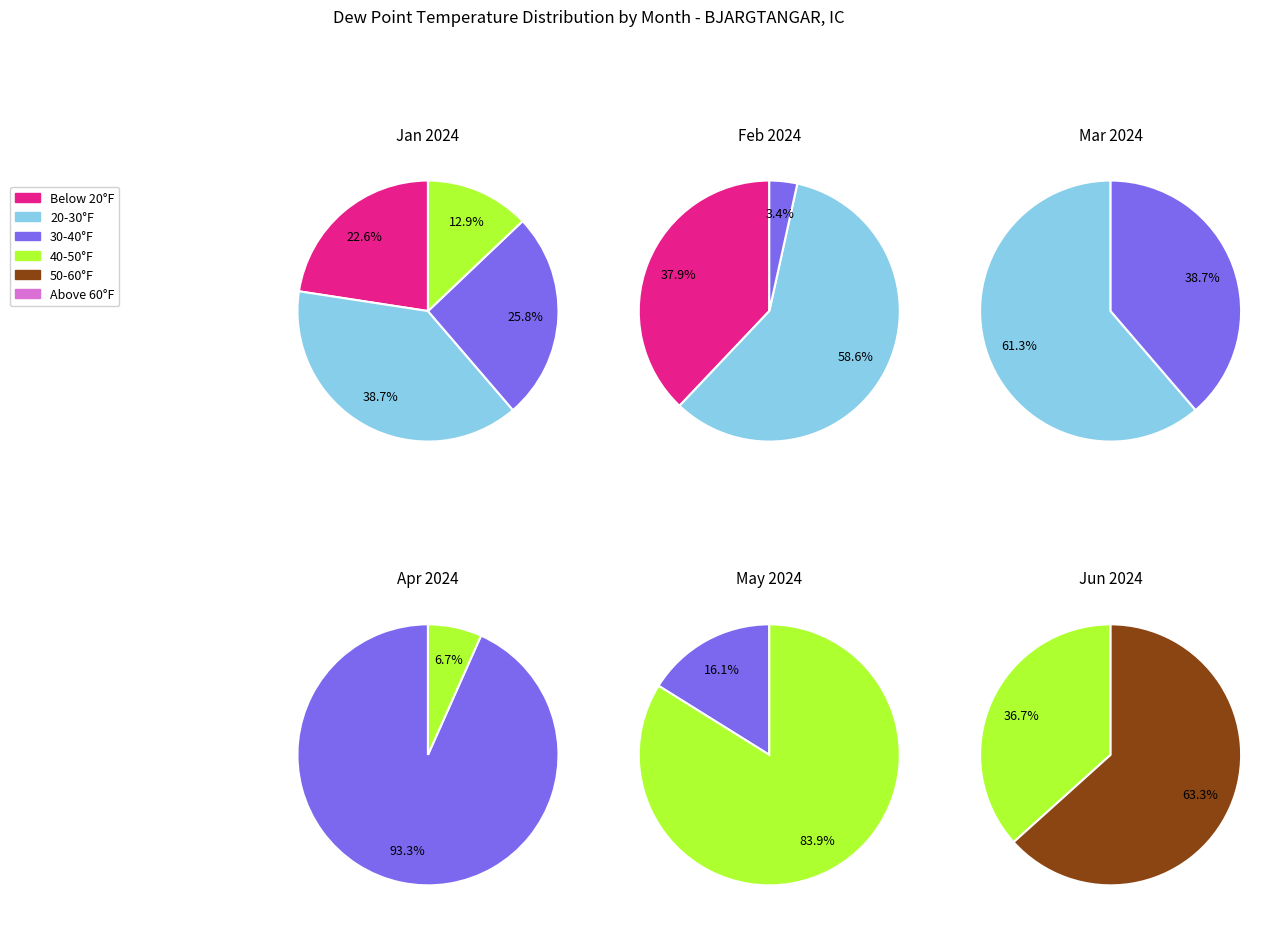

Do 2 and 3 together represent more than half of the pie?

No